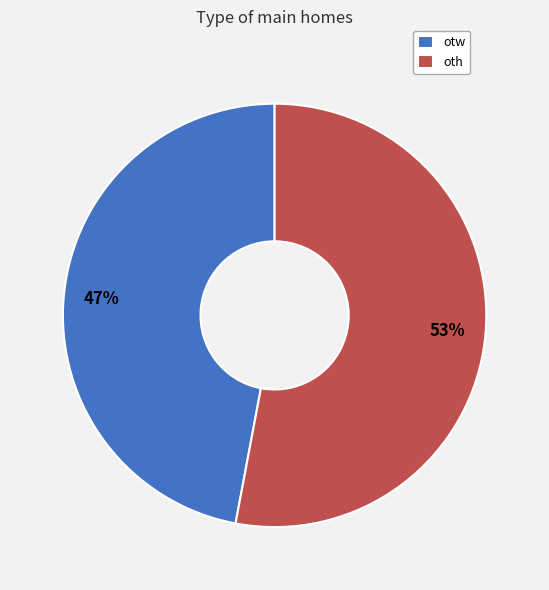

To the nearest percent, what portion does otw represent?

47%